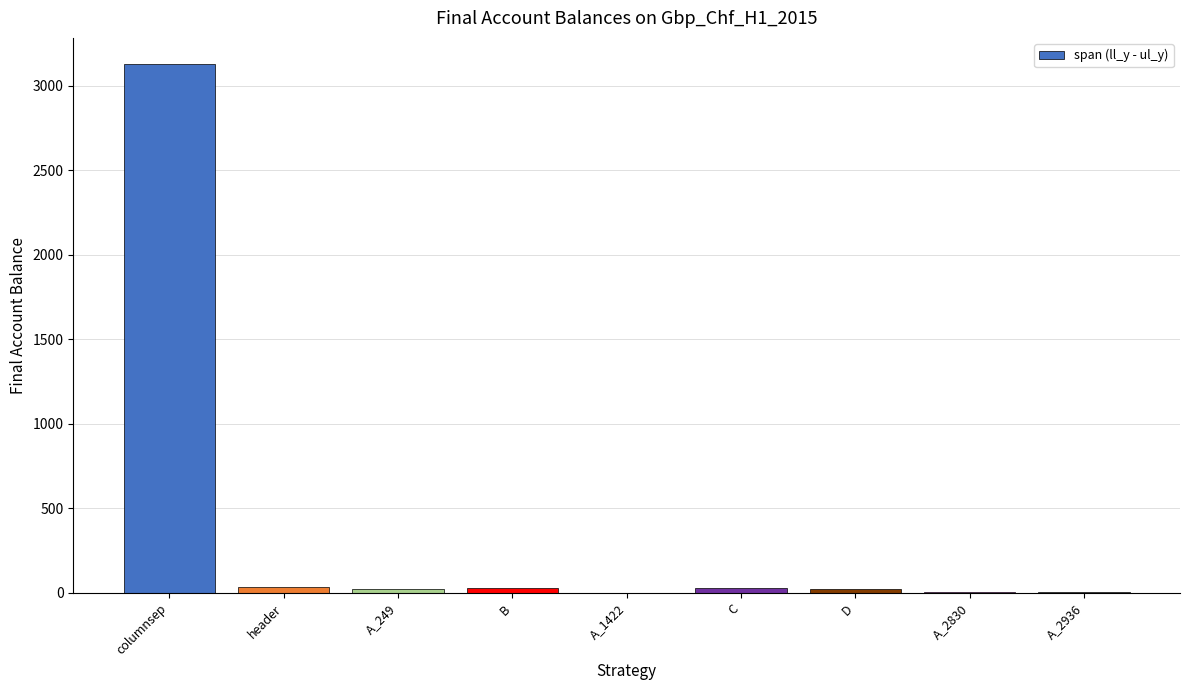

Which has a higher value, columnsep or D?

columnsep